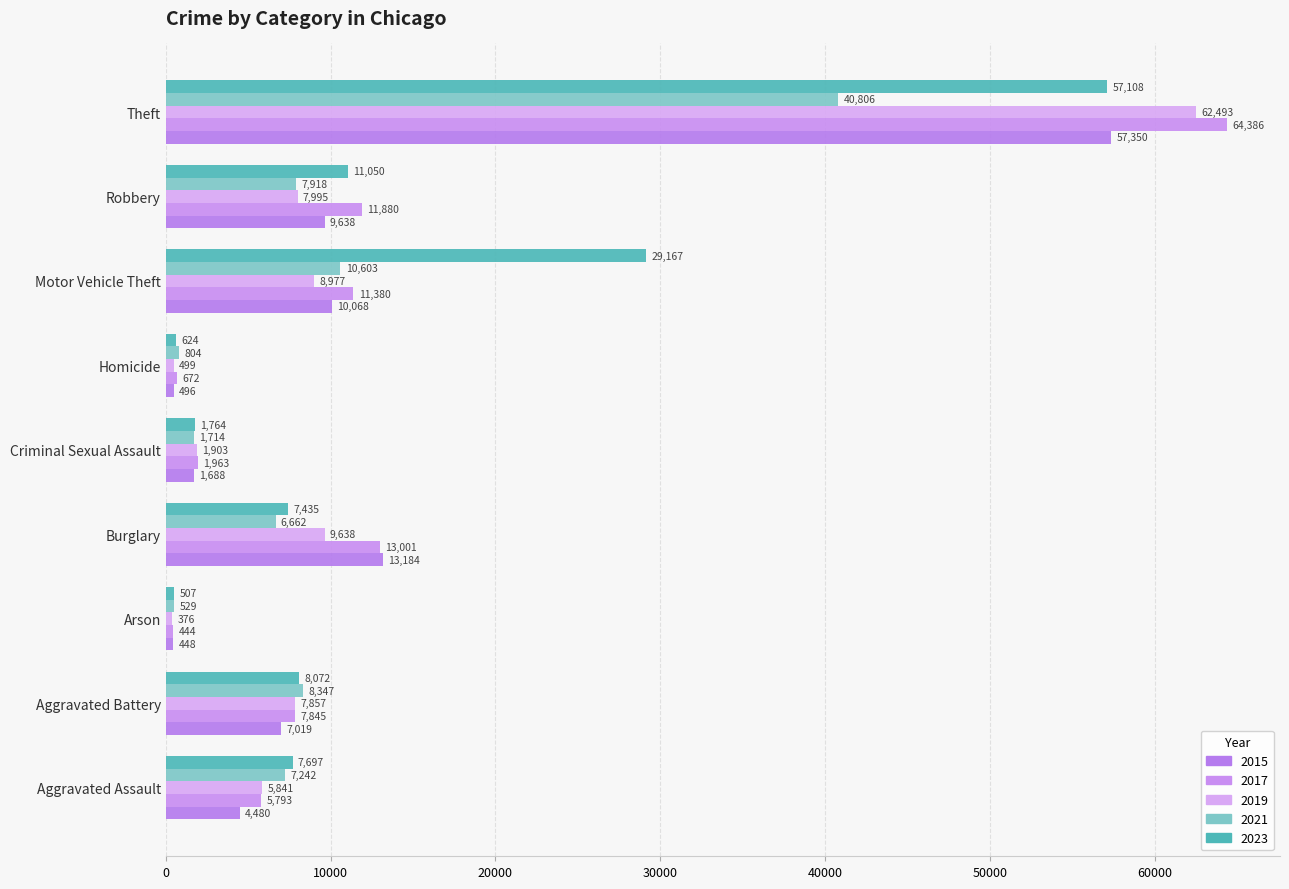

Which series has the widest spread of values?

2017